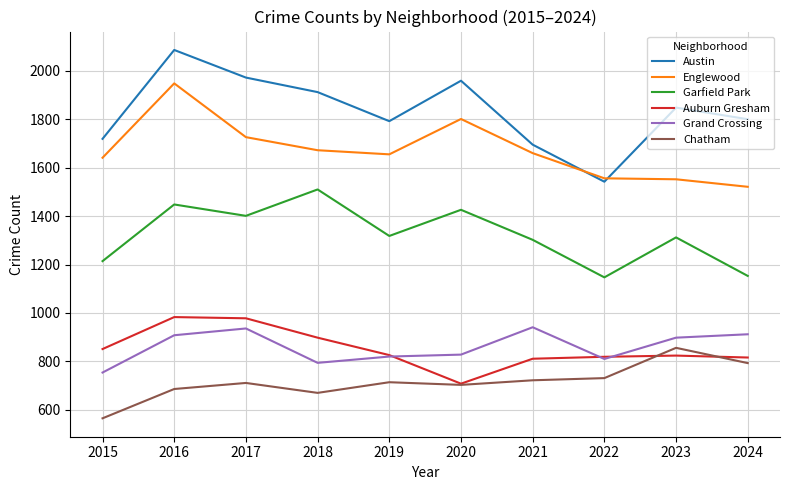

How many lines are shown in the chart?

6